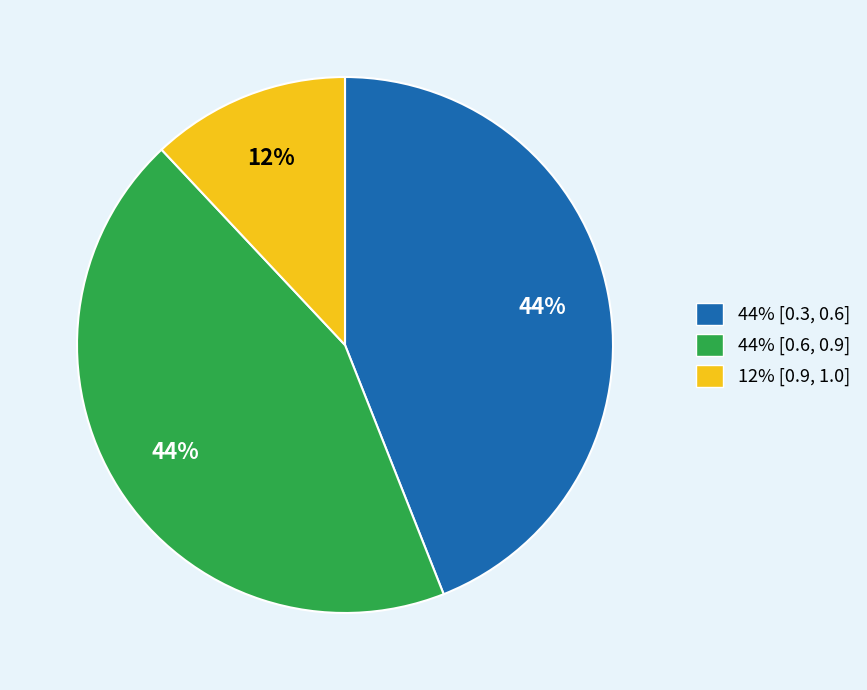

To the nearest percent, what is the difference between the largest and smallest slice percentages?

32%